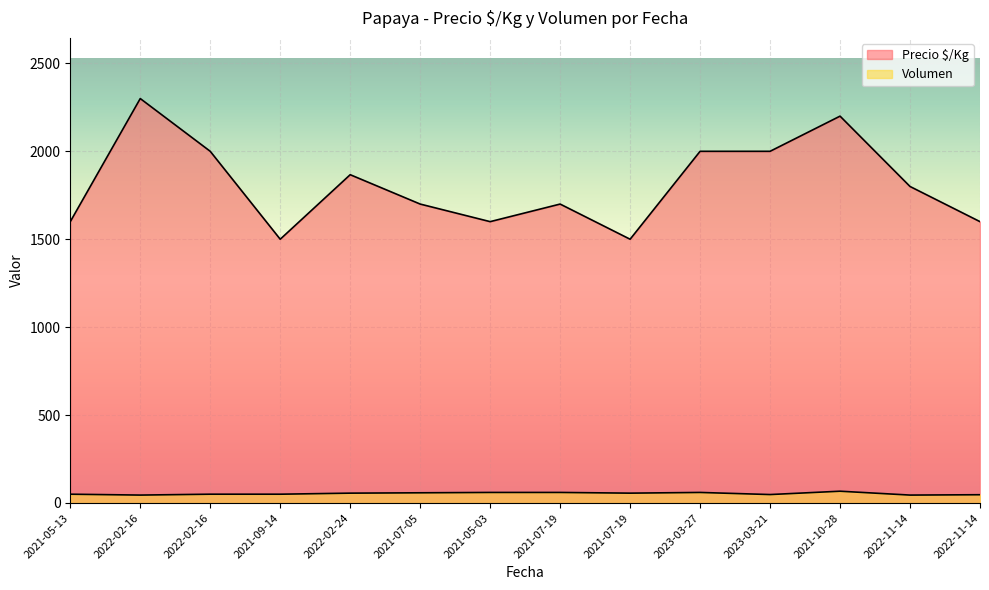

Rank the series at 2021-07-05 from highest to lowest value.

Precio $/Kg, Volumen